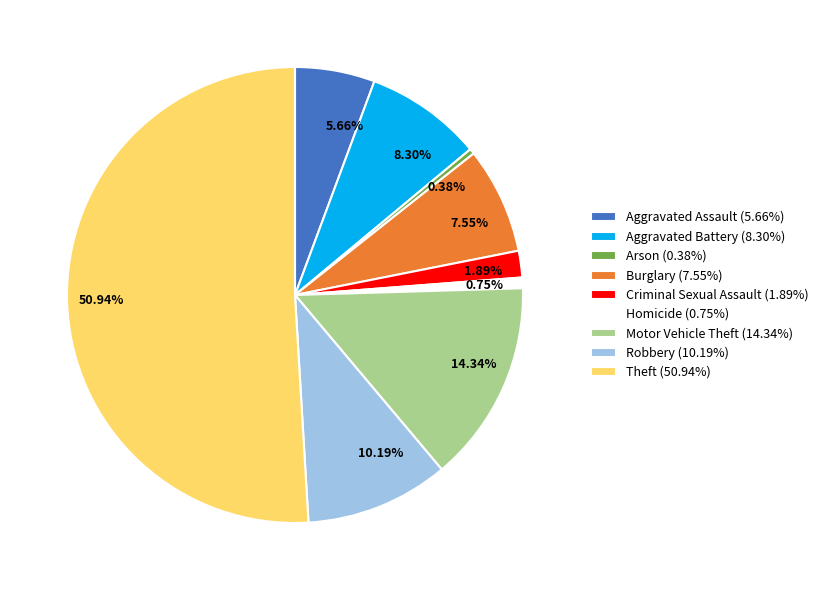

How much of the chart is everything except Motor Vehicle Theft?

85.7%